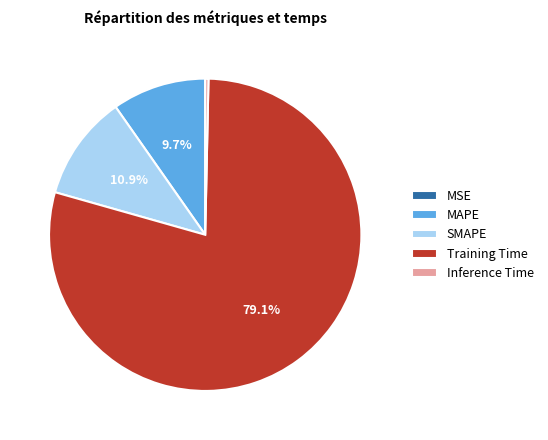

Which slice is the largest?

Training Time